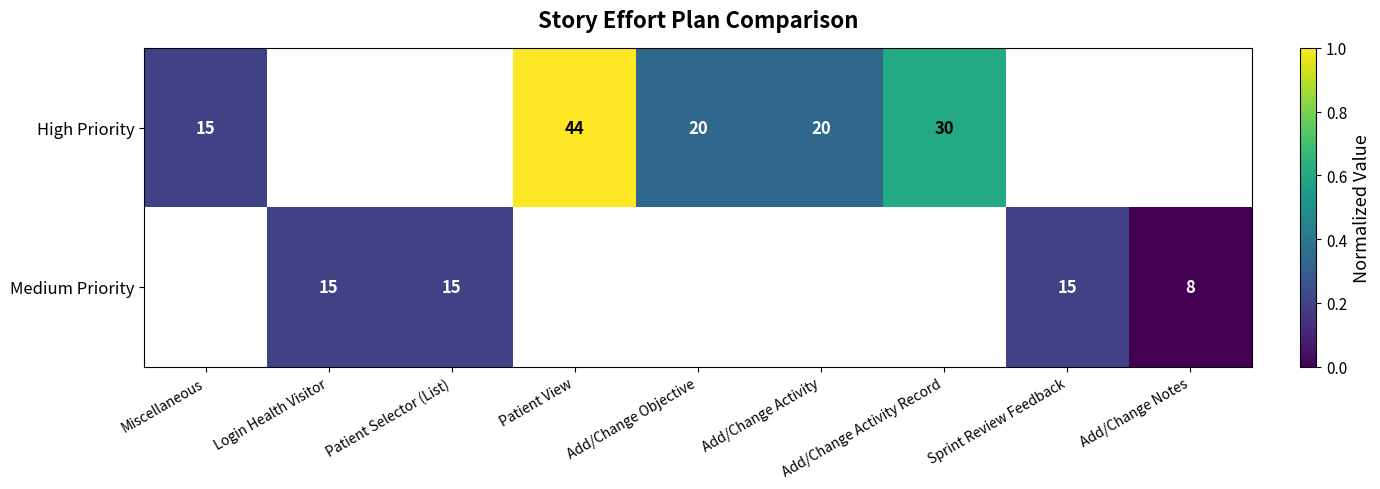

The Medium Priority series shows 15 at Patient Selector (List). True or false?

True